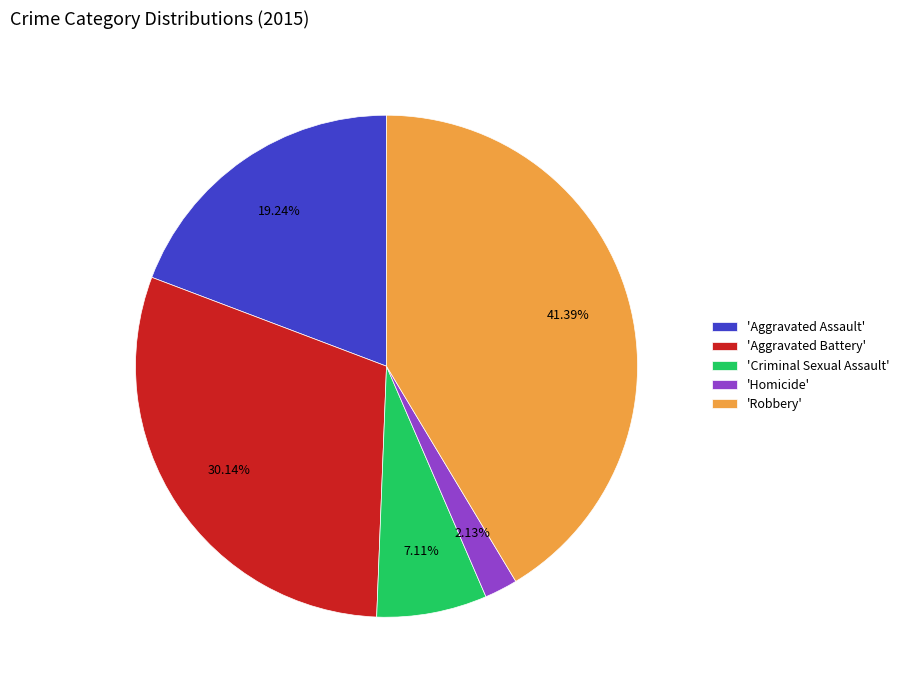

Which has a higher value, 'Aggravated Assault' or 'Homicide'?

'Aggravated Assault'